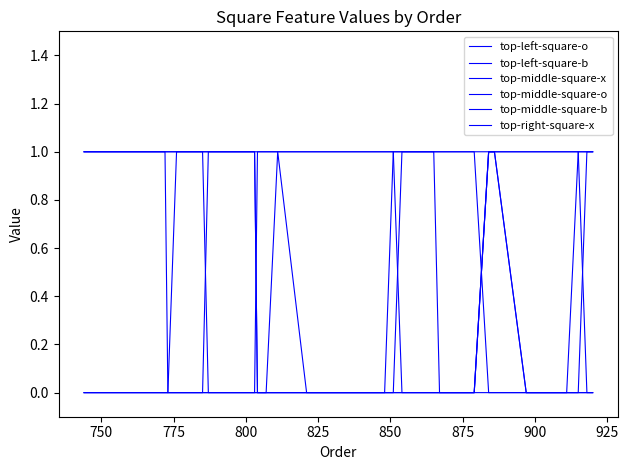

Which series has the widest spread of values?

top-left-square-o